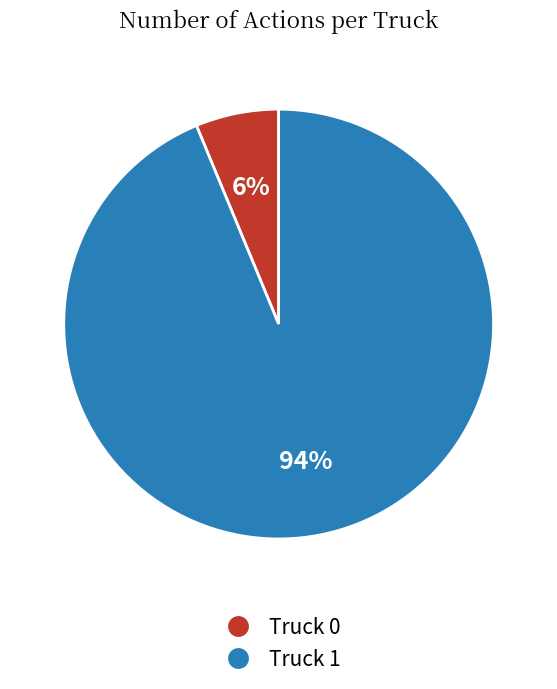

The Truck 1 slice represents 80% of the pie. True or false?

False